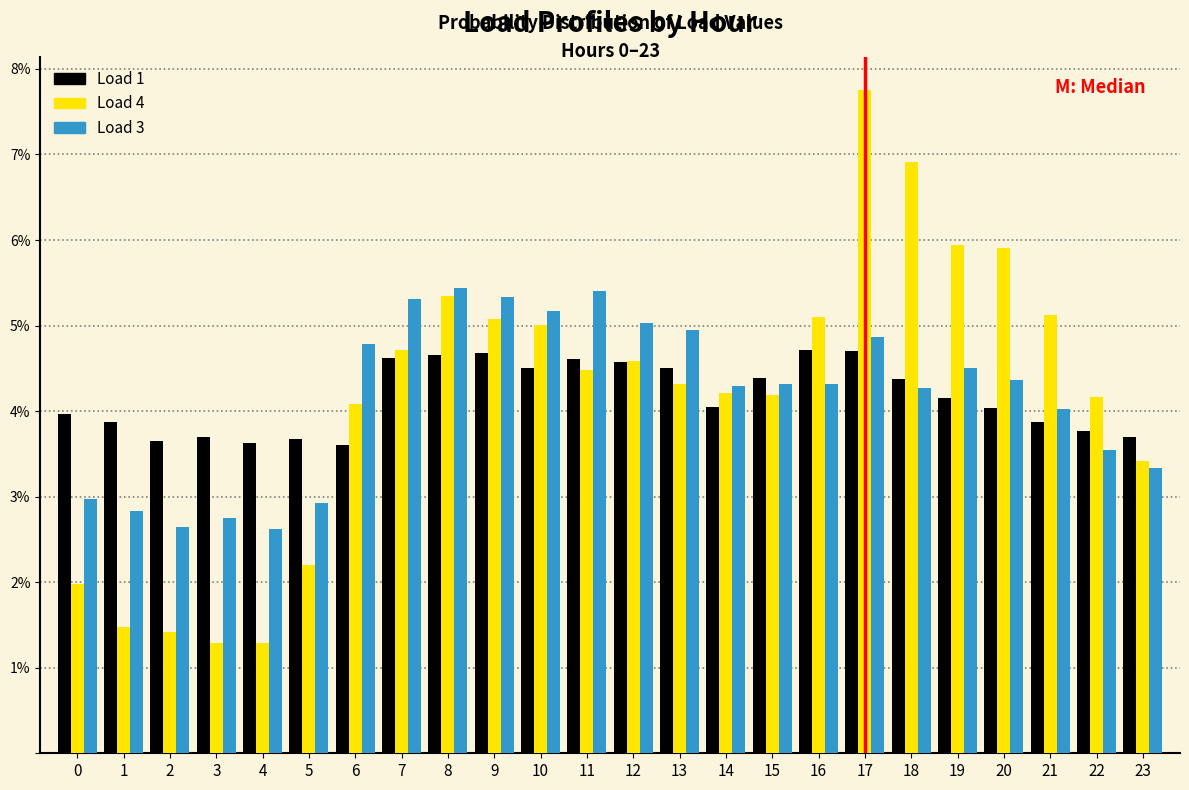

What is the greatest value displayed?

7.8